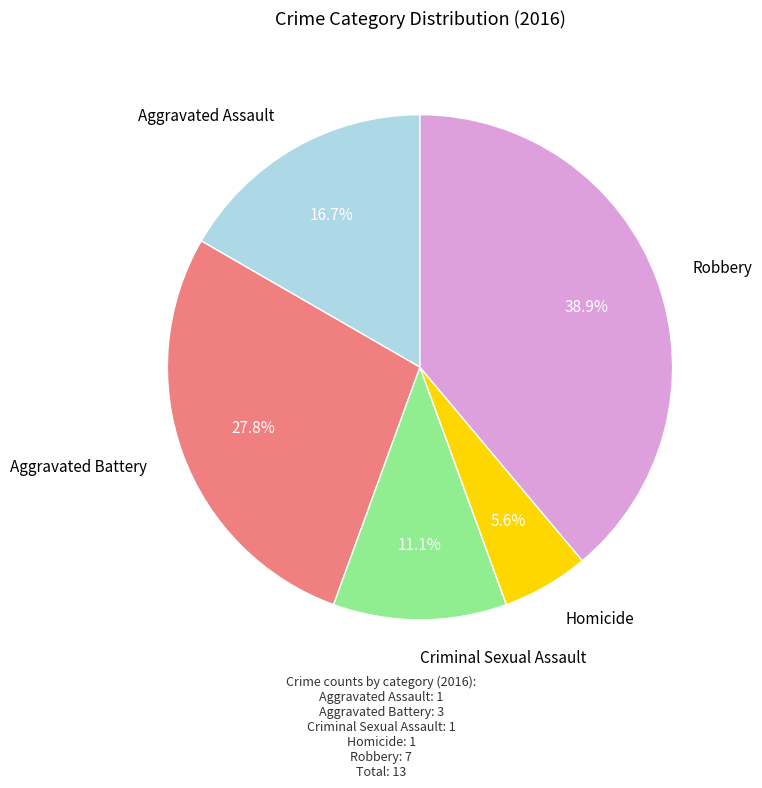

Which category has the smallest portion of the pie?

Homicide